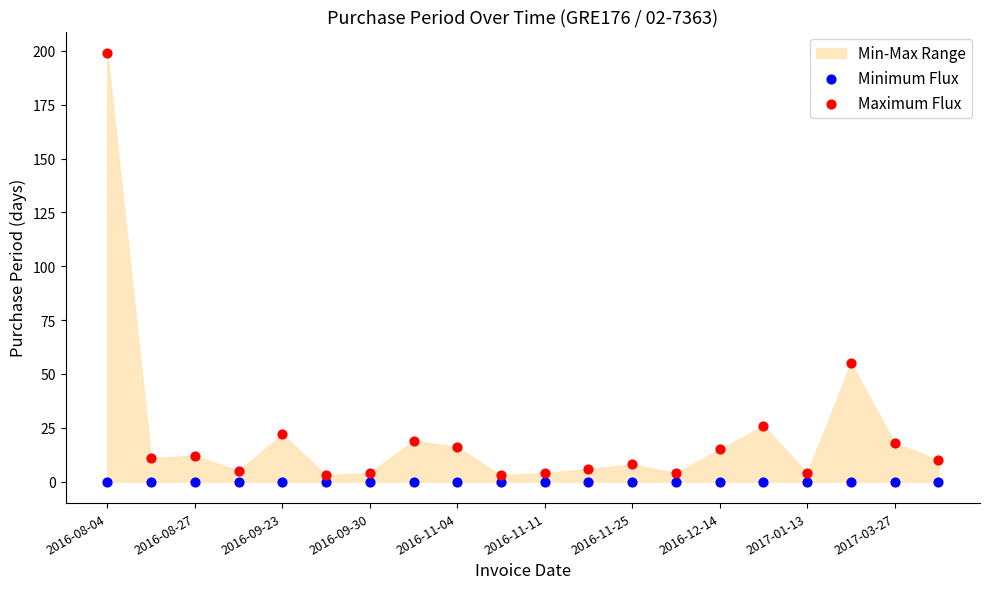

Which series contains the lowest Y value?

Minimum Flux